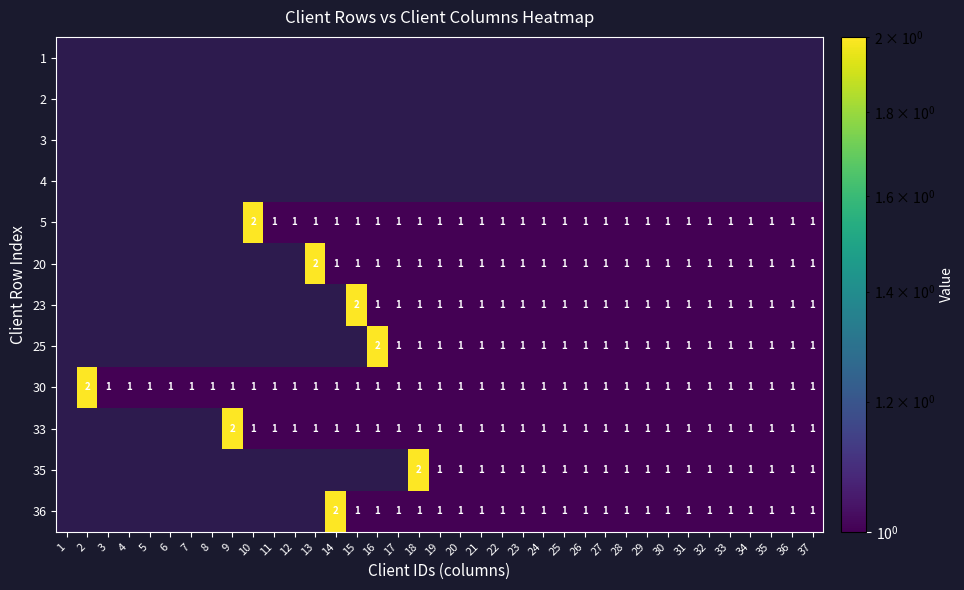

True or false: 20 has a value of 1 at 22.

True